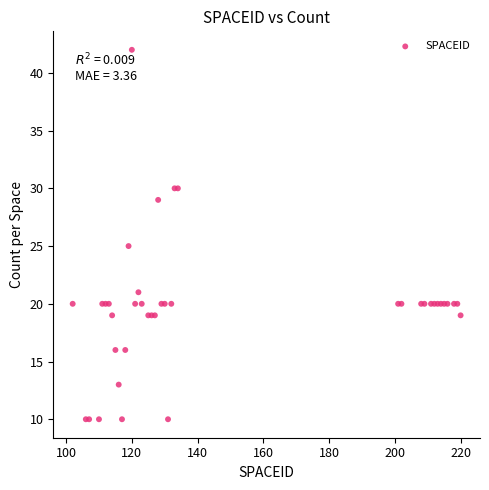

What Y value in the scatter plot is closest to 26?

25